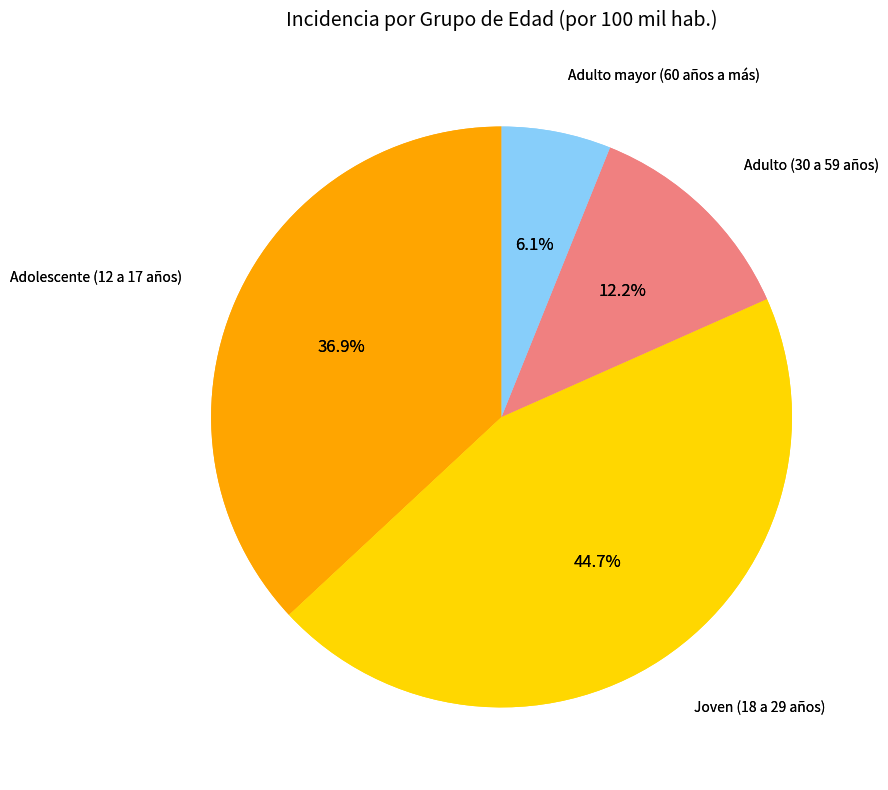

True or false: Adolescente (12 a 17 años) accounts for 52% of the total.

False